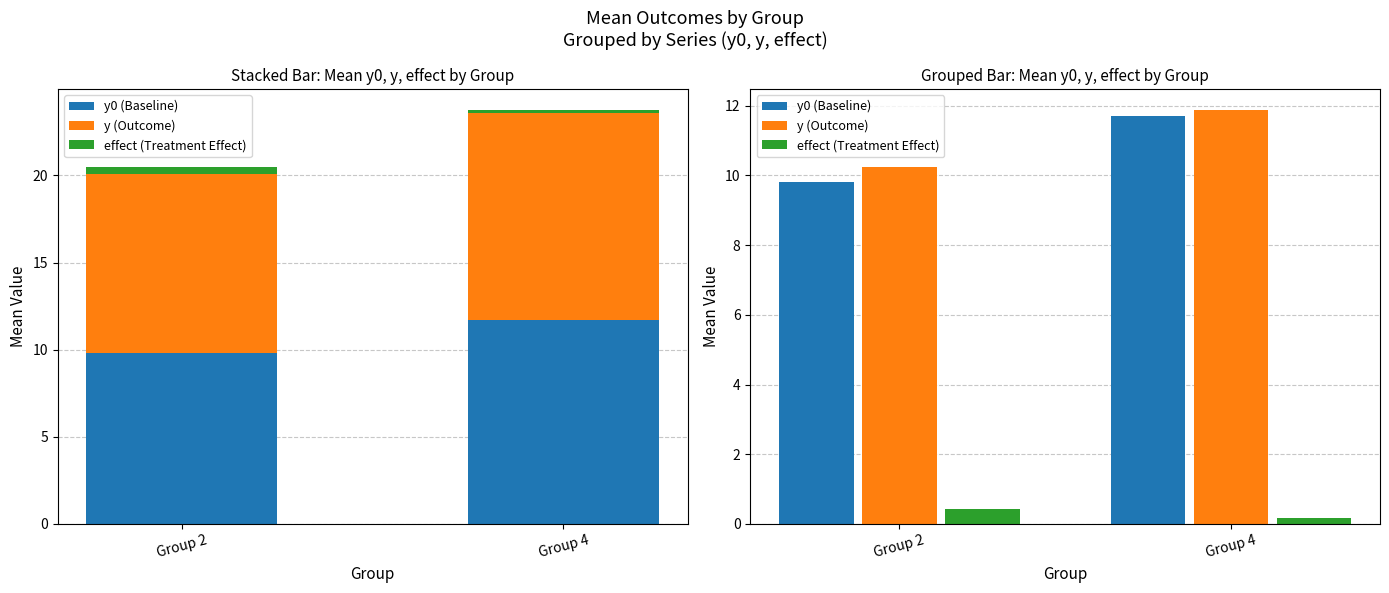

Reading left to right, extract all data points from this chart.

y0 (Baseline): Group 2=9.8	Group 4=11.7
y (Outcome): Group 2=10.3	Group 4=11.9
effect (Treatment Effect): Group 2=0.4	Group 4=0.2